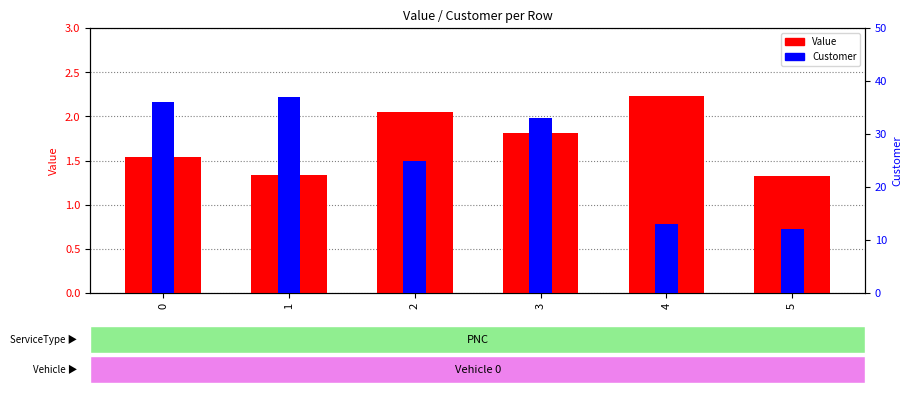

What is the sum of the Value values at 2 and 5?

3.4